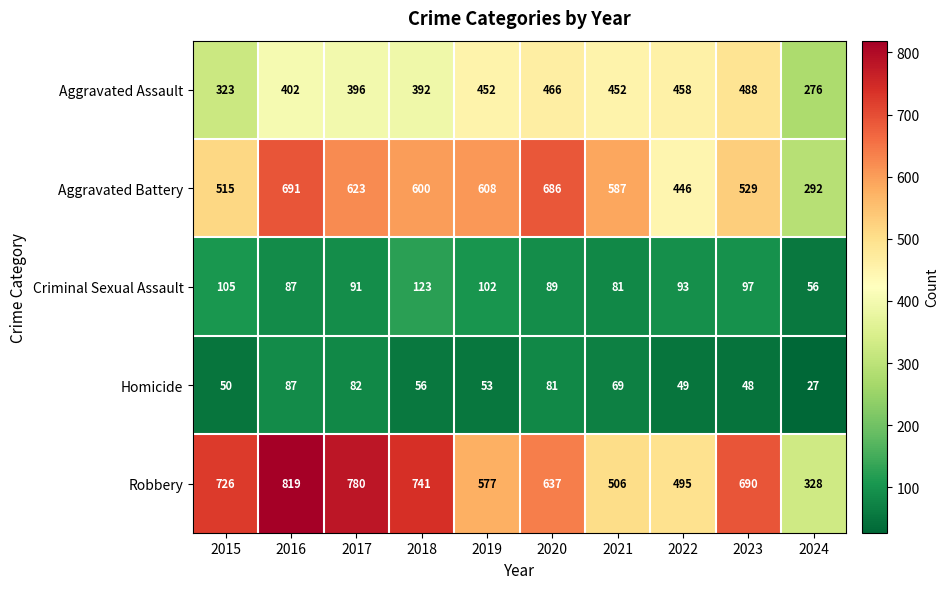

Where is Robbery nearest to the value 573?

2019